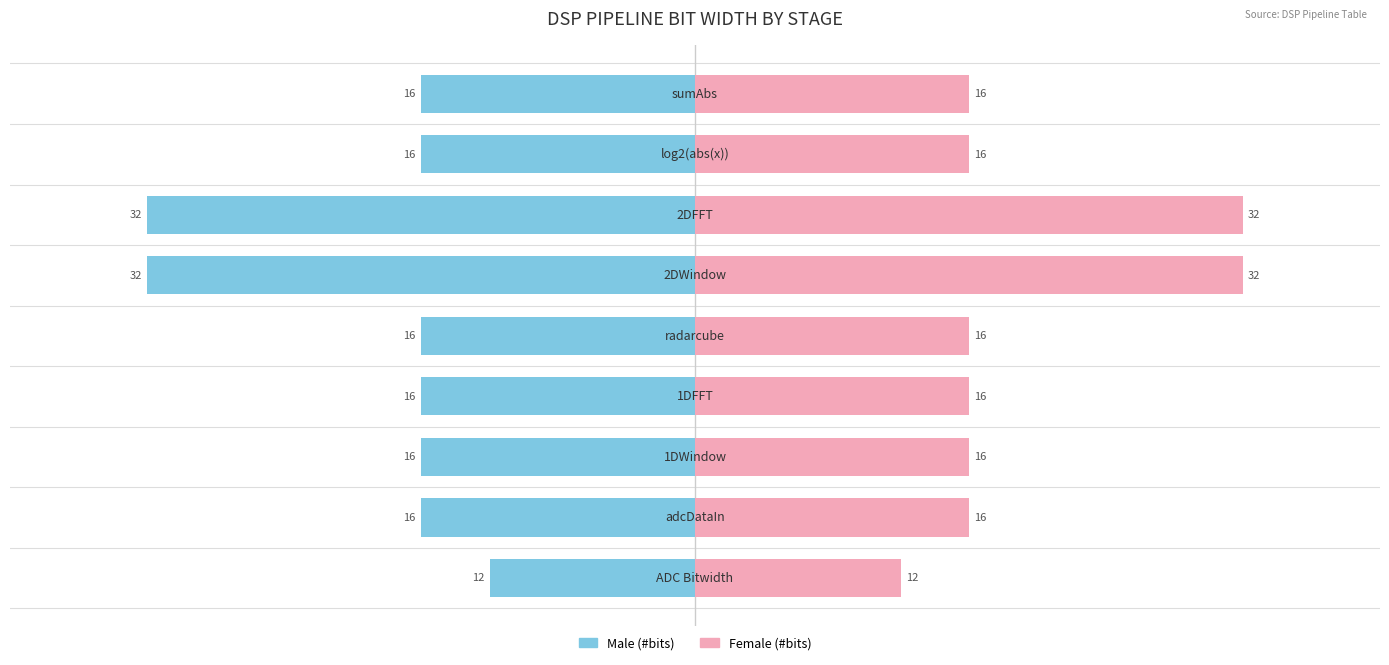

Which series has the widest spread of values?

Male